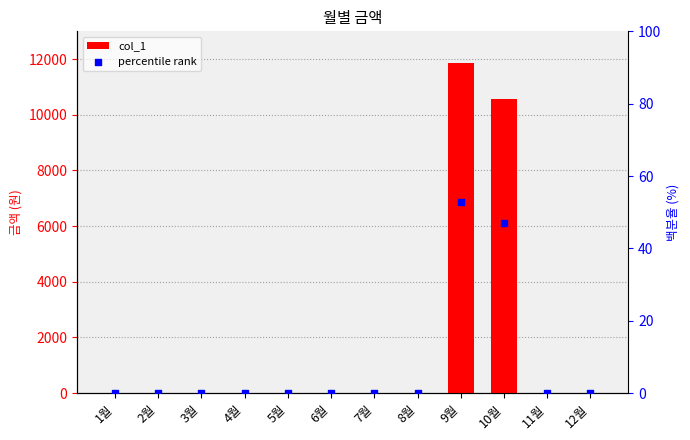

Which series contains the lowest Y value?

col_1